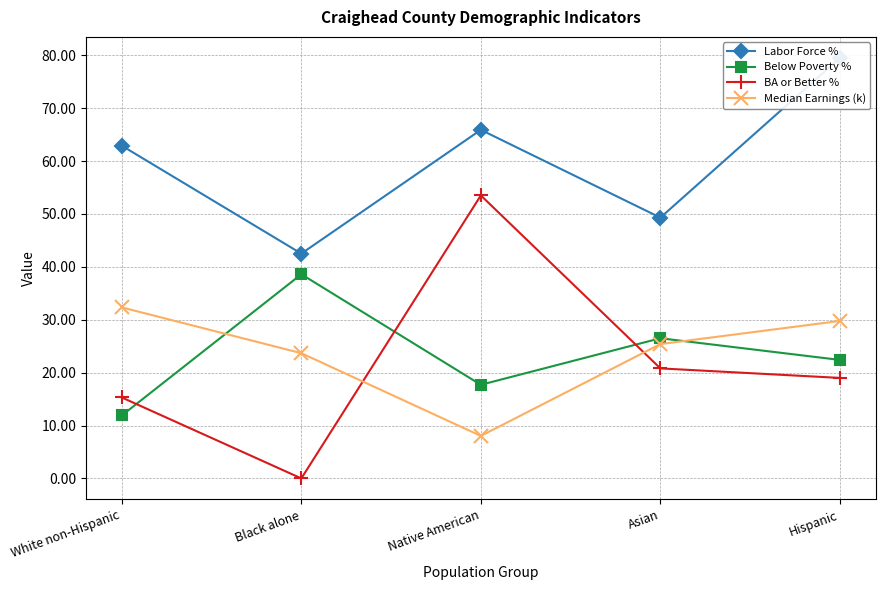

How many values in BA or Better % are above zero?

4